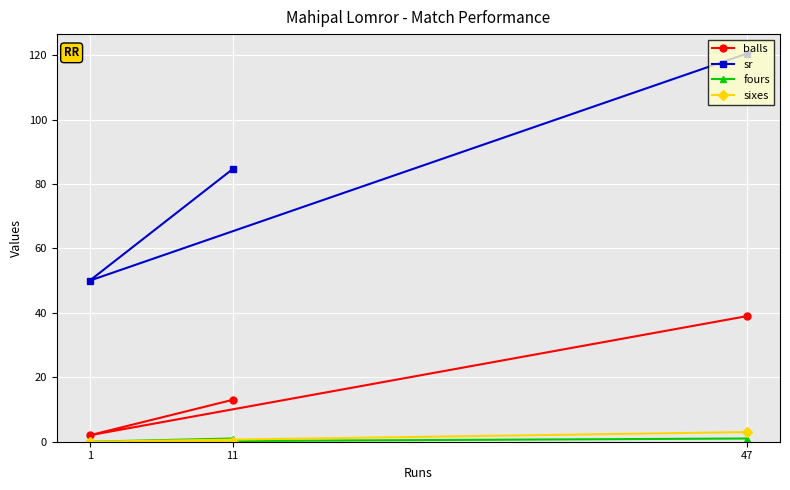

Count the sixes values in the range 0 to 3.

3